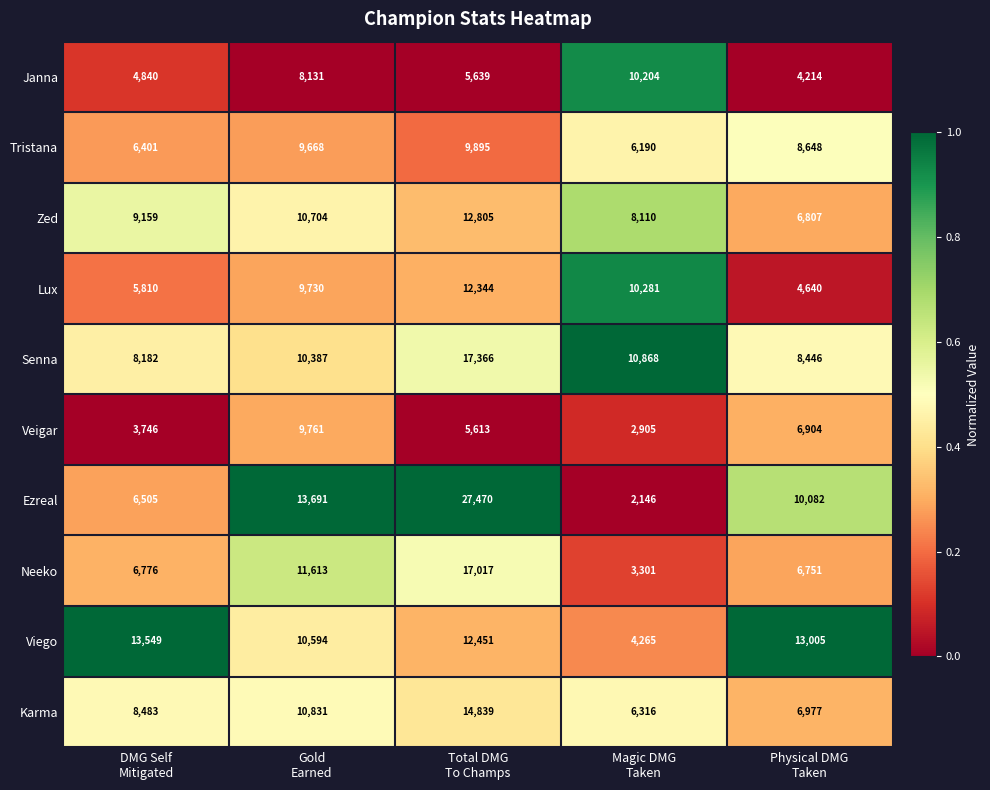

What is the maximum value shown in the chart?

27470